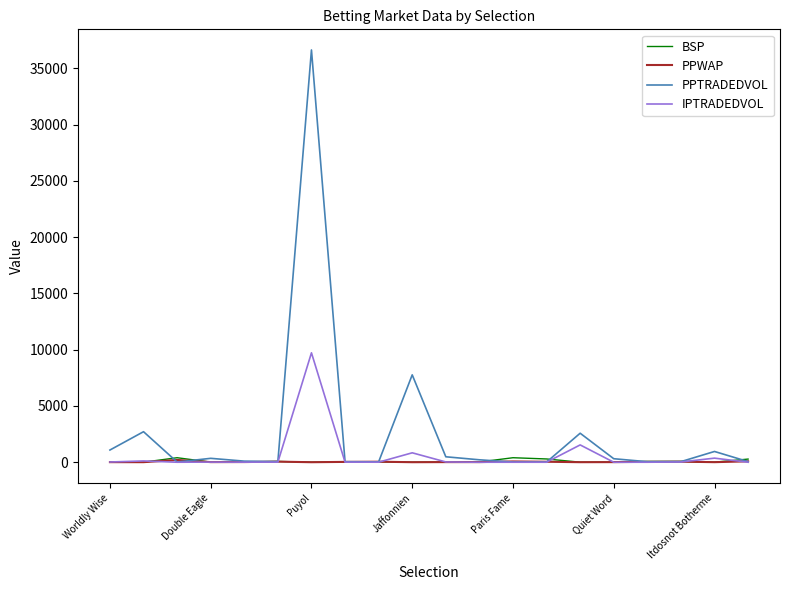

Which series has the largest total across all categories?

PPTRADEDVOL